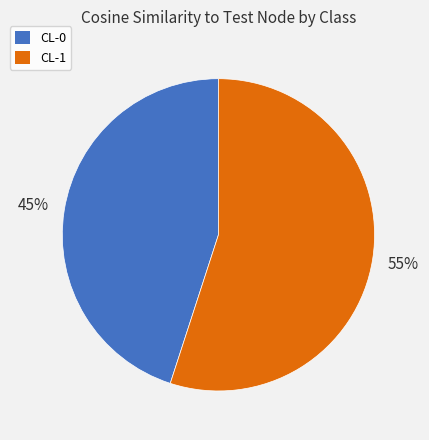

What is the majority slice?

CL-1